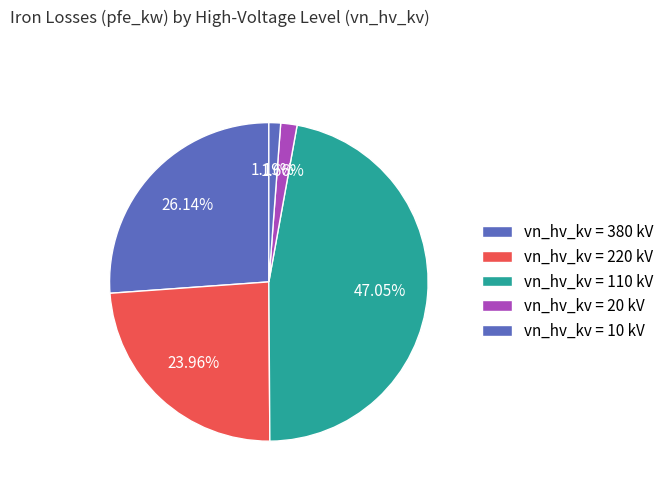

How many segments does this pie chart have?

5